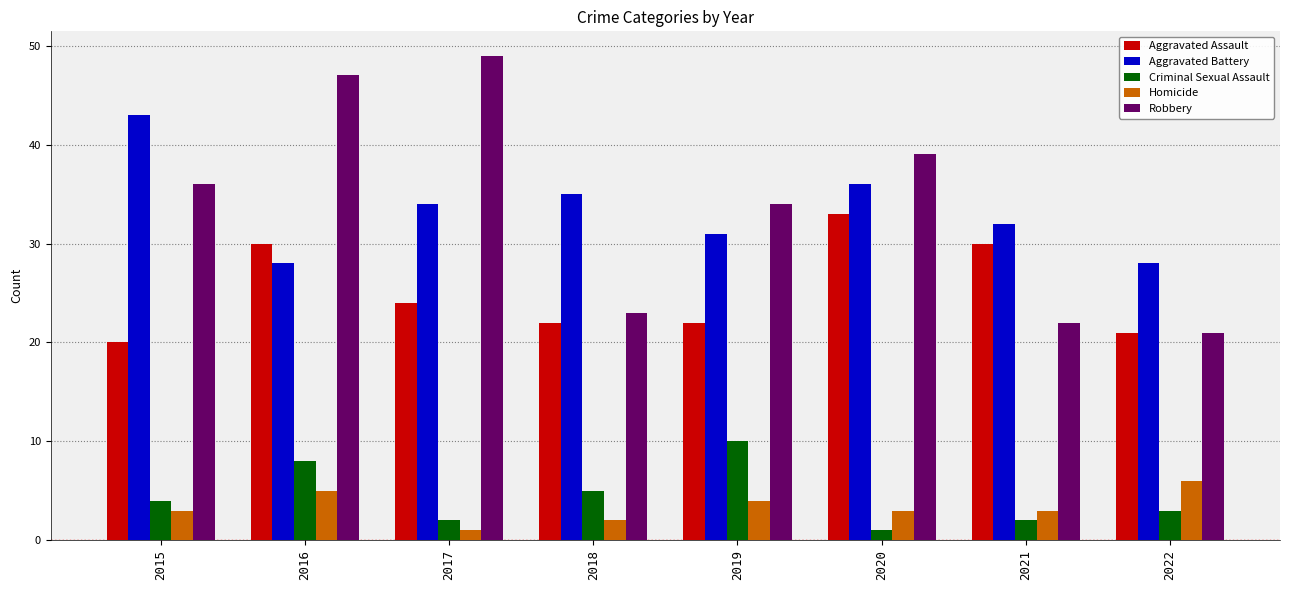

What is the smallest value displayed?

1